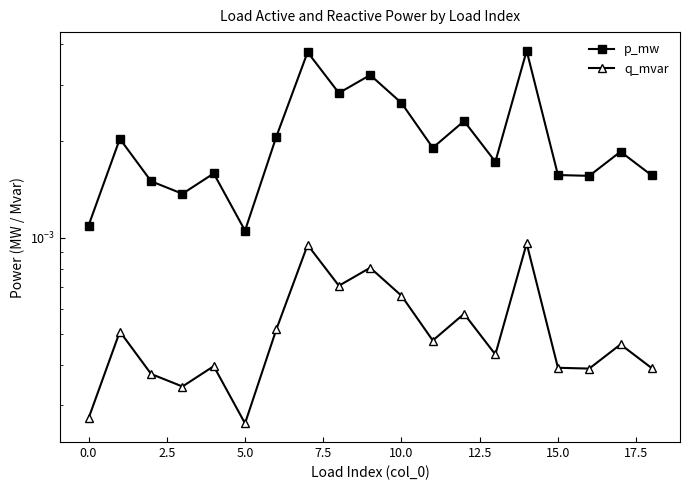

What are all the series names shown in the legend?

p_mw, q_mvar